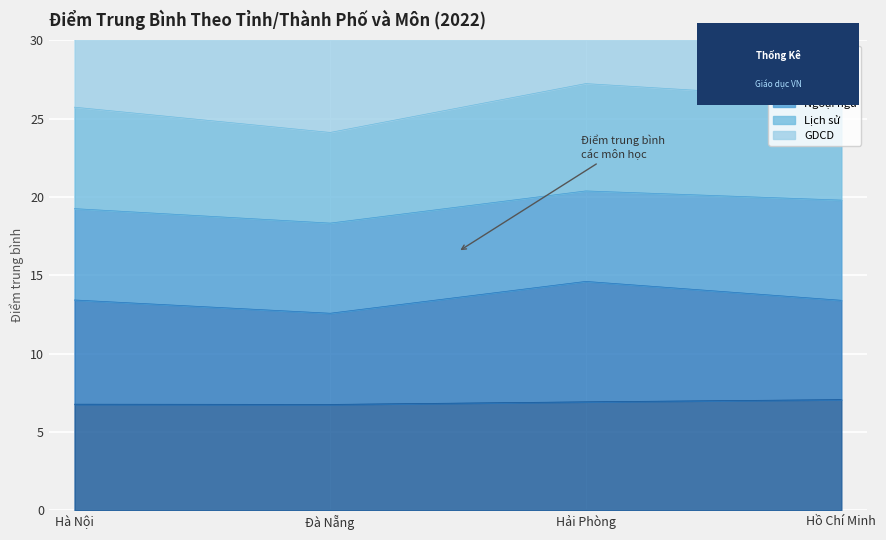

What is the average value of the Ngữ văn series?

13.5